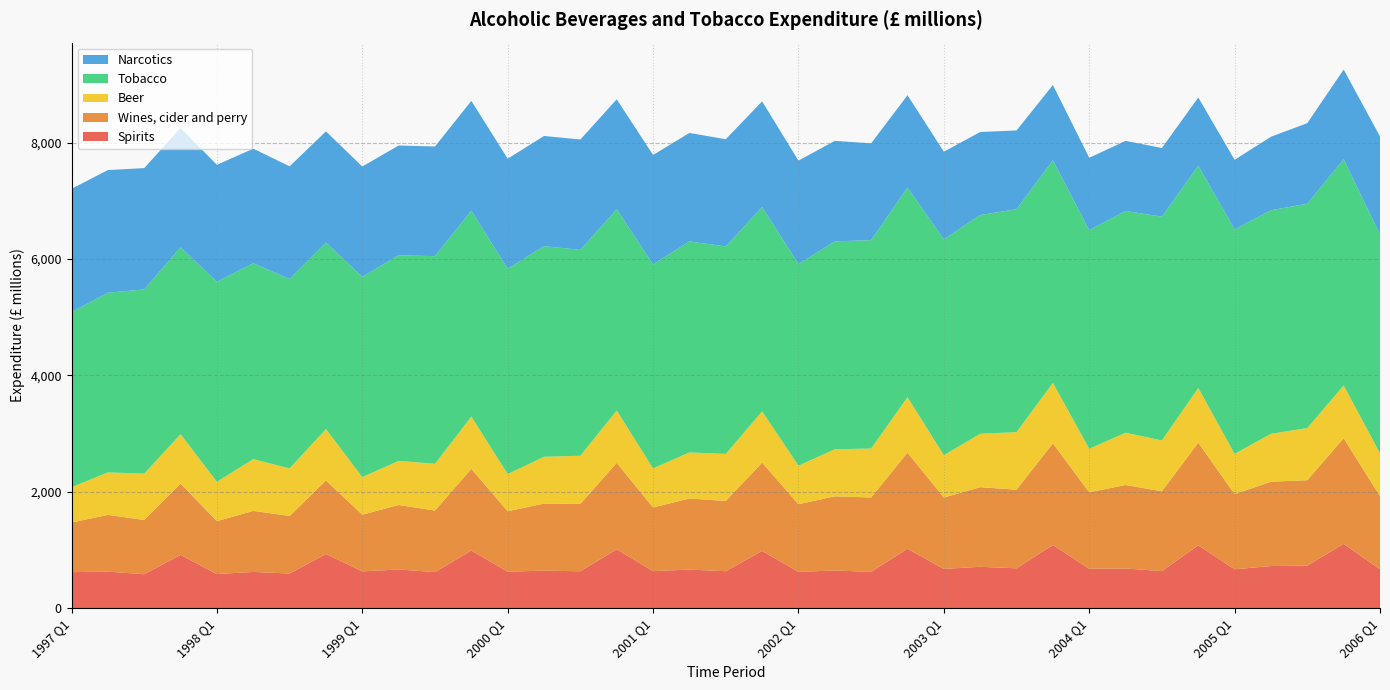

Reading left to right, what are all the values shown in this chart?

Spirits: 621	630	585	916	588	625	597	933	634	667	622	991	629	647	636	1014	639	665	637	986	625	650	625	1023	676	713	687	1087	679	684	639	1082	670	726	733	1107	671
Wines, cider and perry: 853	975	933	1227	909	1049	989	1263	974	1108	1057	1405	1038	1153	1158	1485	1093	1222	1207	1517	1163	1274	1279	1651	1227	1368	1351	1746	1314	1434	1372	1764	1291	1449	1468	1815	1256
Beer: 606	730	795	848	676	889	817	883	646	758	803	898	639	803	827	899	671	791	808	881	662	808	841	953	728	917	989	1040	748	898	873	939	693	823	896	906	736
Tobacco: 3009	3087	3166	3211	3437	3365	3255	3204	3442	3532	3568	3538	3528	3618	3538	3457	3505	3625	3565	3511	3465	3572	3580	3601	3707	3759	3829	3825	3756	3810	3845	3819	3856	3841	3854	3887	3758
Narcotics: 2118	2107	2084	2049	2009	1969	1935	1911	1894	1886	1884	1886	1890	1894	1895	1890	1880	1864	1842	1814	1776	1727	1663	1587	1506	1426	1354	1292	1243	1205	1179	1172	1195	1263	1384	1541	1686